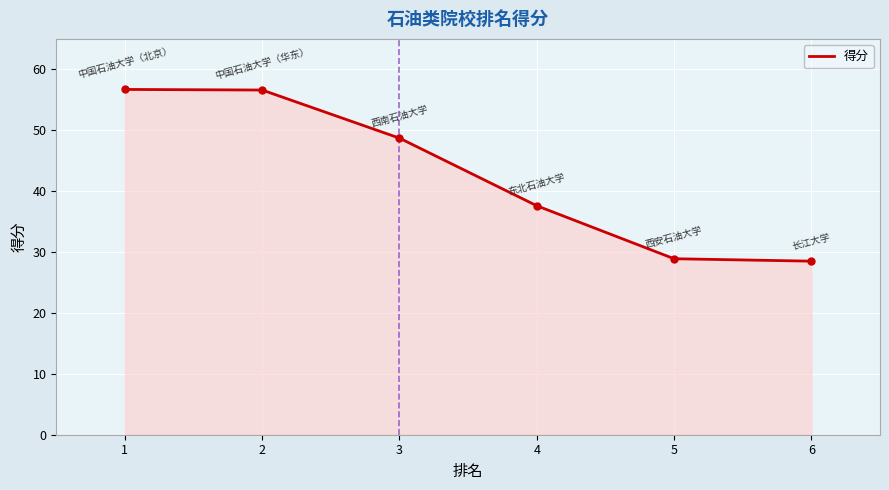

Approximately how many times larger is the value at 1 compared to 5?

2.0